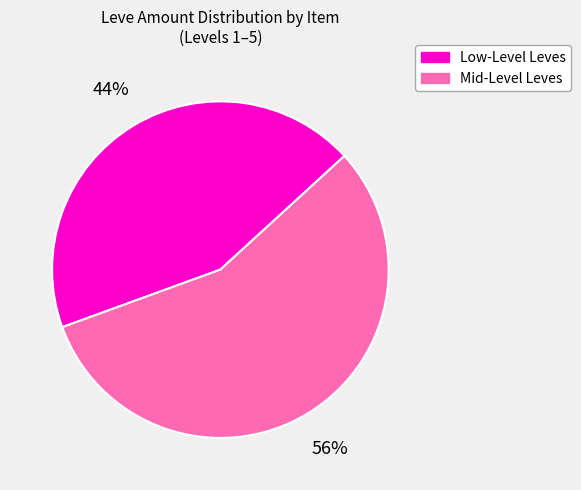

The Low-Level Leves slice represents 44% of the pie. True or false?

True